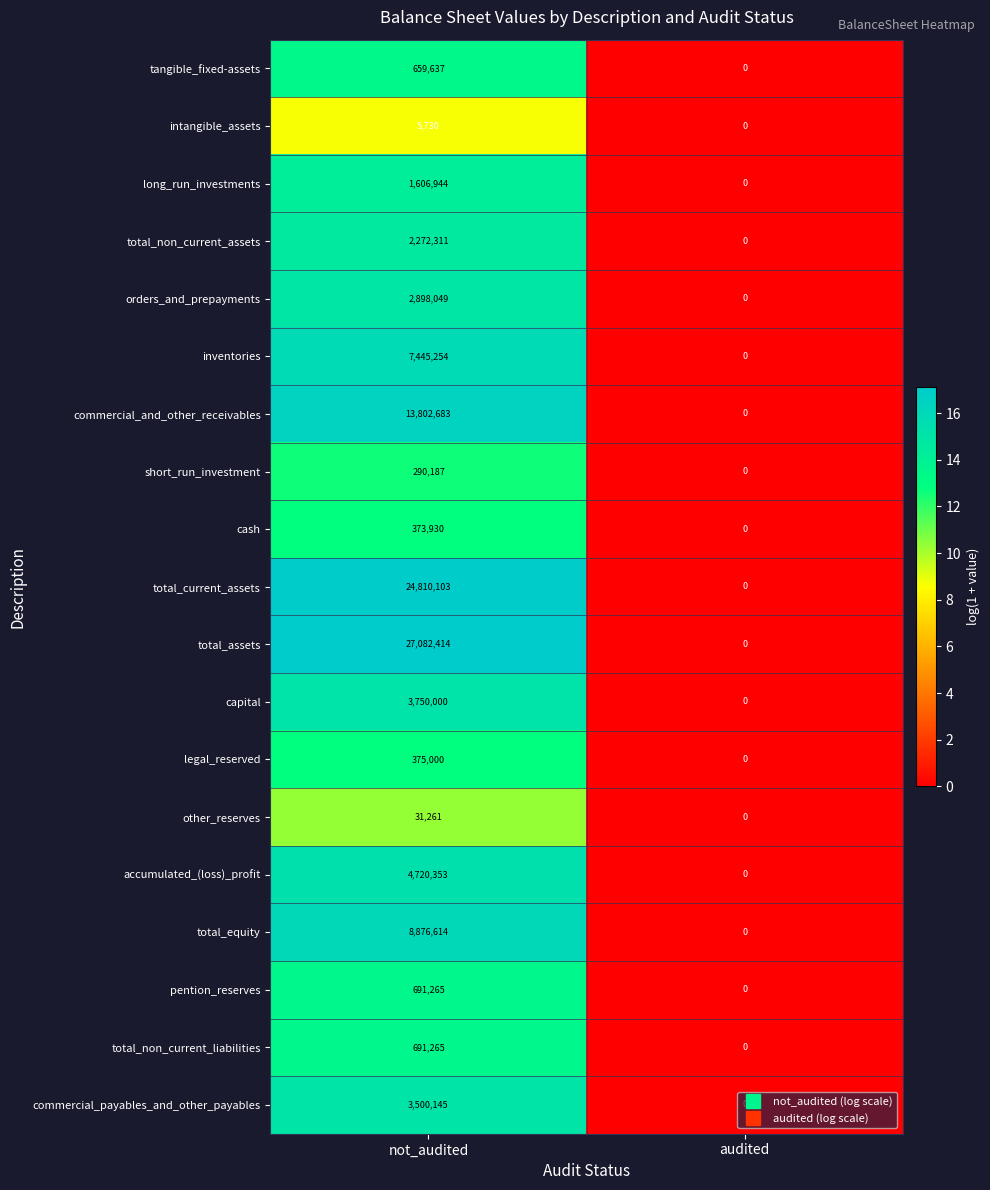

Which series has the largest total across all categories?

total_assets